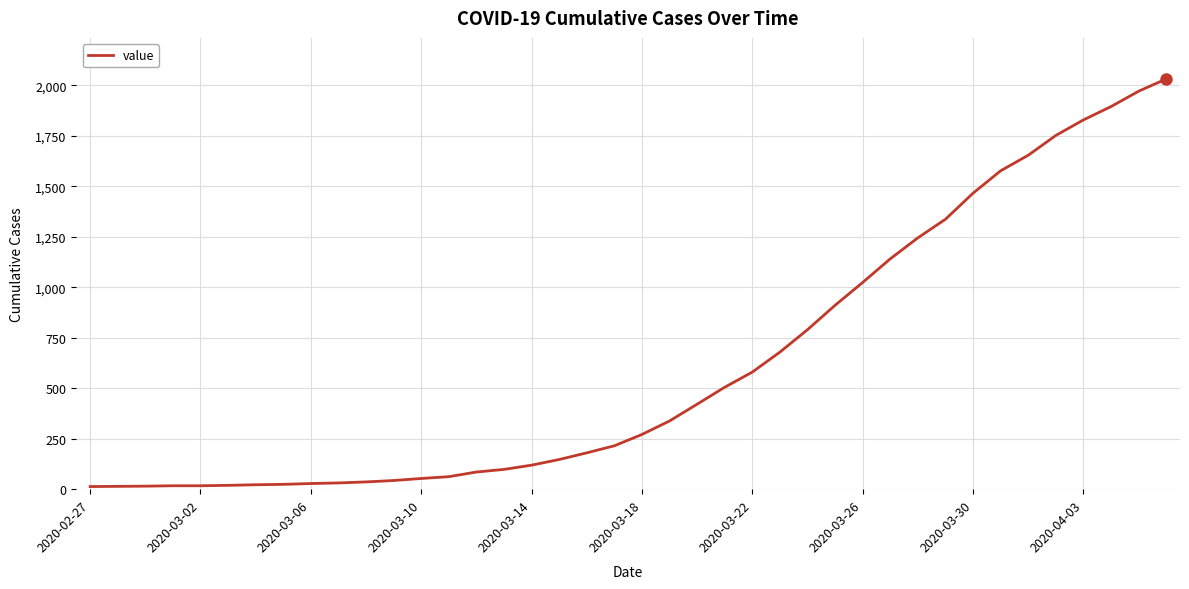

What is the maximum value shown in the chart?

2032